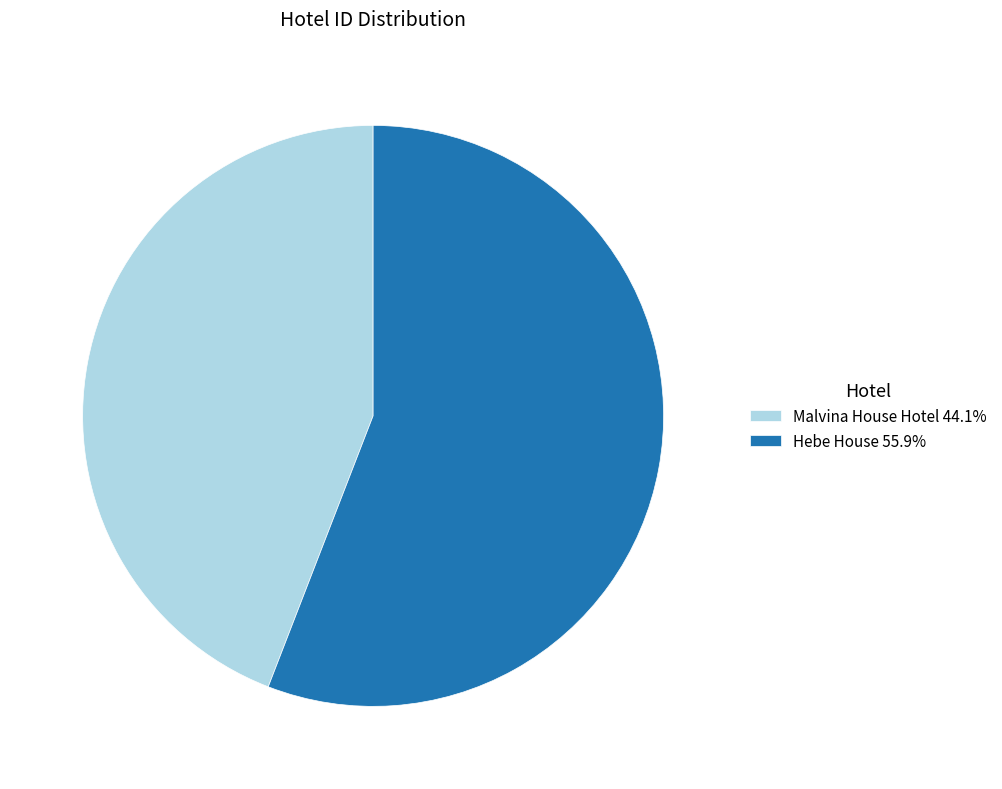

Does Malvina House Hotel represent more than half of the total?

No